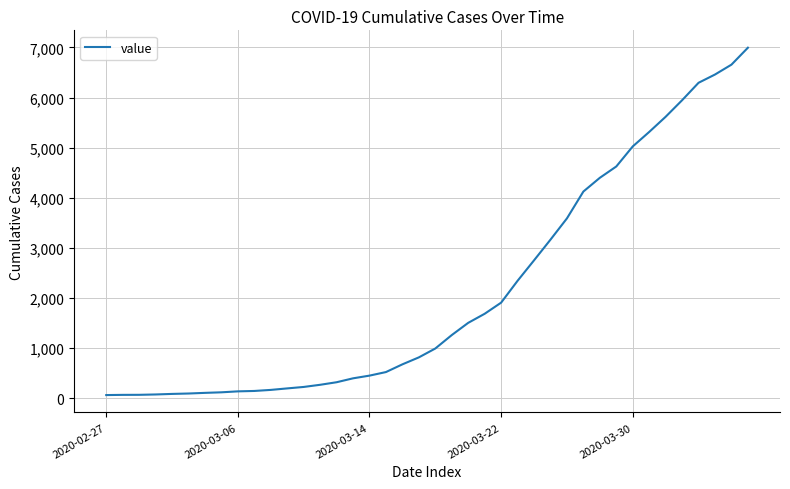

What is the maximum value shown in the chart?

6995